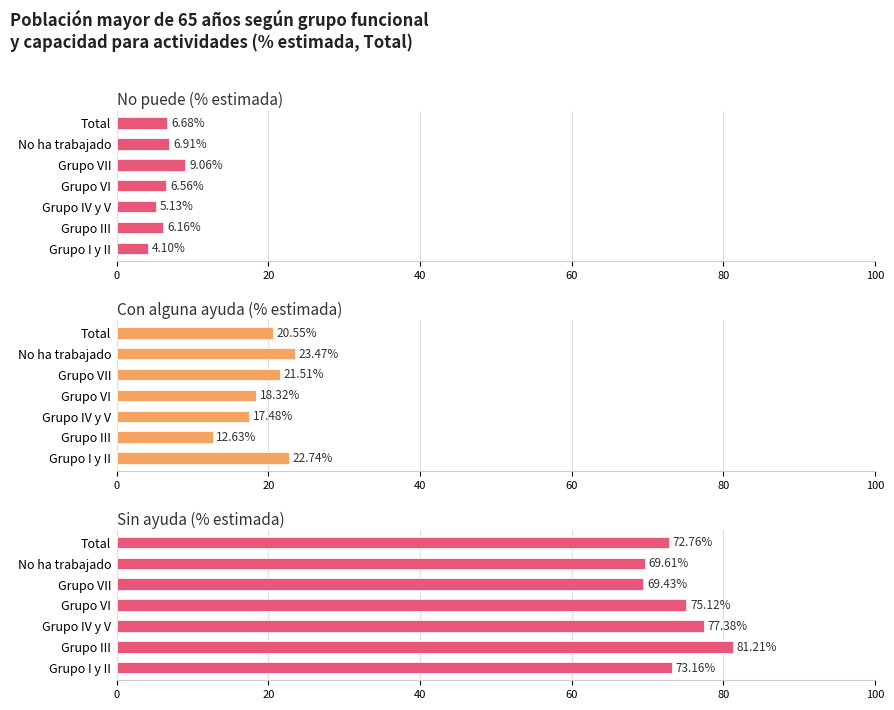

What is the difference between the maximum and second lowest values in the Sin ayuda (% estimada) series?

11.6